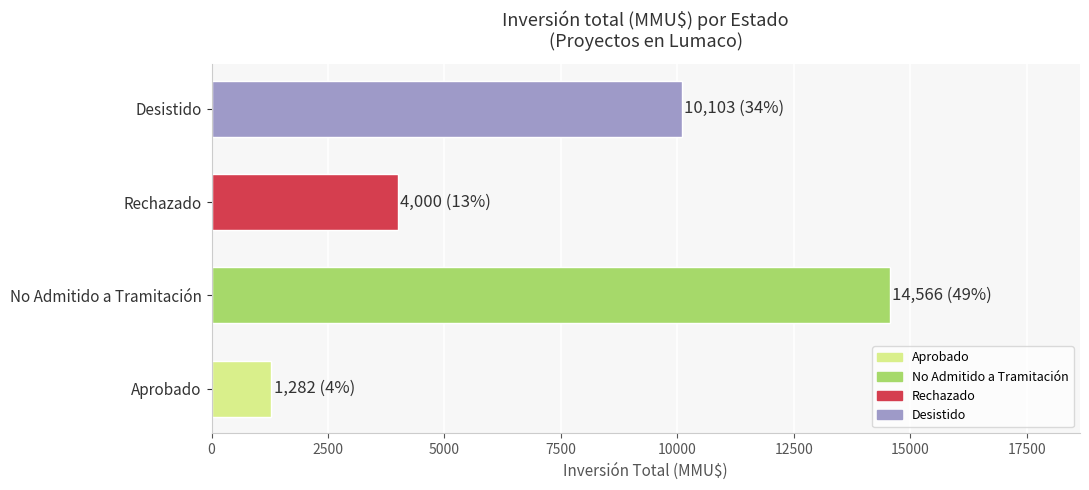

What is the label of the 2nd bar from the left?

No Admitido a Tramitación